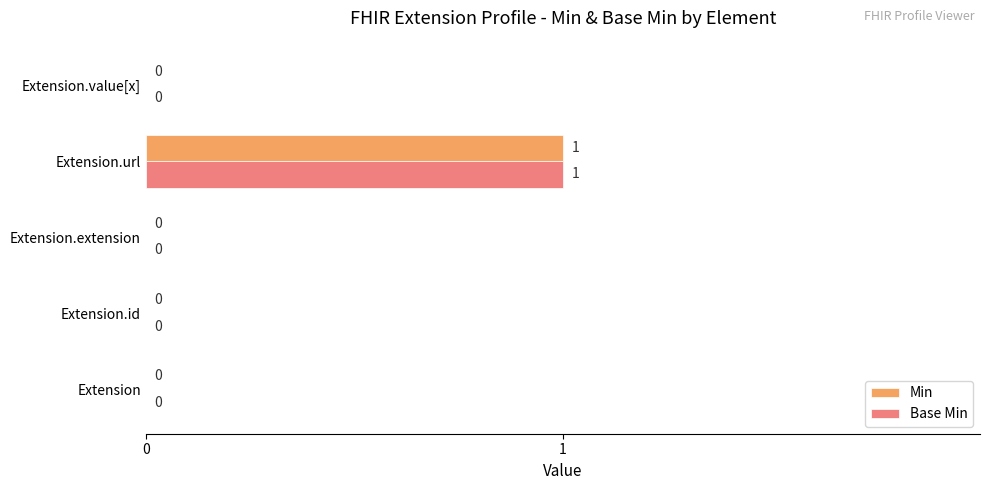

What are all the series names shown in the legend?

Min, Base Min